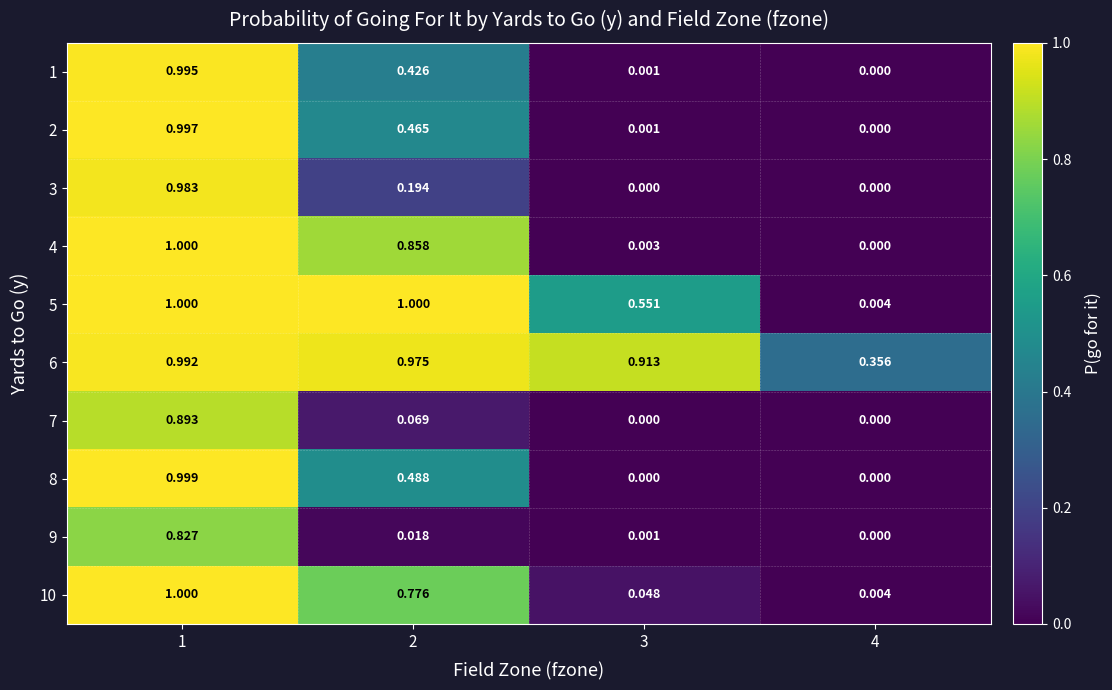

Which label corresponds to the smallest value in the chart?

4